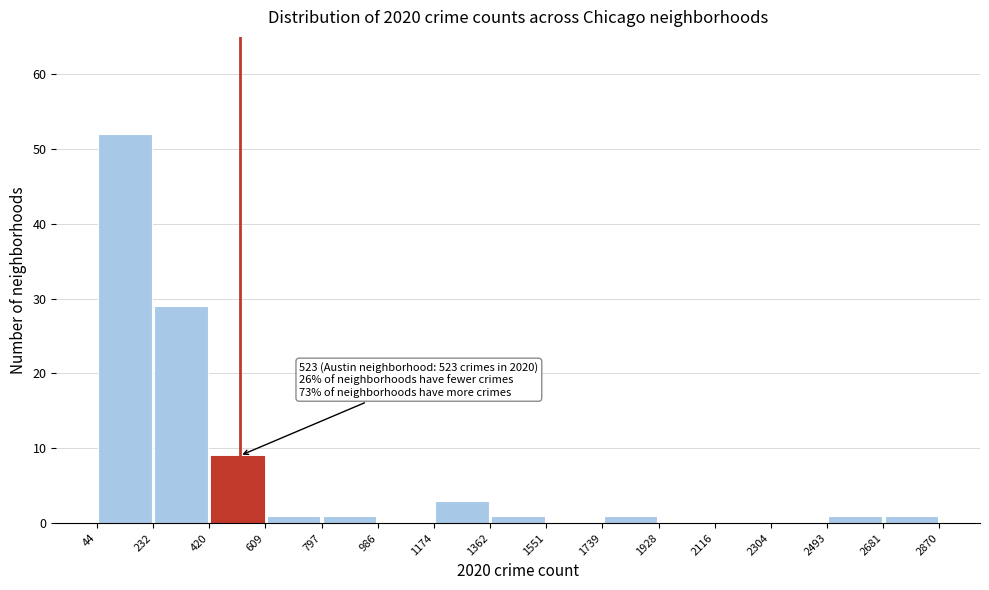

Over which range of the x-axis is the bar tallest?

44 to 232